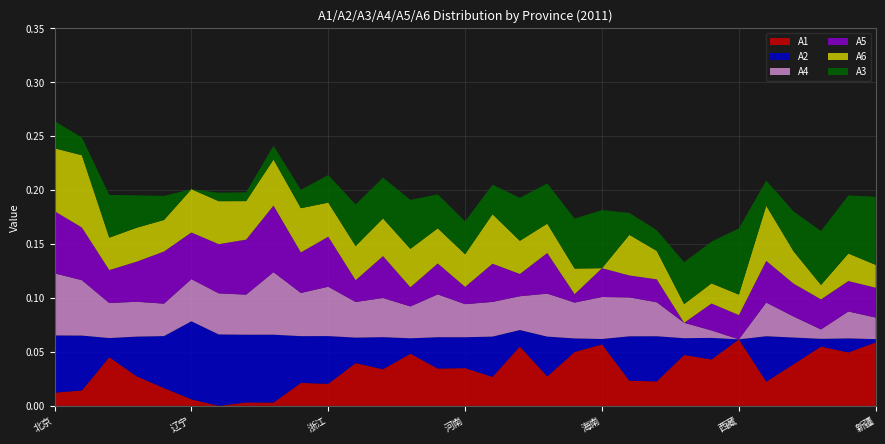

Reading right to left, what are all the values shown in this chart?

A1: 0.1	0.0	0.1	0.0	0.0	0.1	0.0	0.0	0.0	0.0	0.1	0.0	0.0	0.1	0.0	0.0	0.0	0.0	0.0	0.0	0.0	0.0	0.0	0.0	0.0	0.0	0.0	0.0	0.0	0.0	0.0
A2: 0.0	0.0	0.0	0.0	0.0	0.0	0.0	0.0	0.0	0.0	0.0	0.0	0.0	0.0	0.0	0.0	0.0	0.0	0.0	0.0	0.0	0.0	0.1	0.1	0.1	0.1	0.0	0.0	0.0	0.1	0.1
A3: 0.1	0.1	0.1	0.0	0.0	0.1	0.0	0.0	0.0	0.0	0.1	0.0	0.0	0.0	0.0	0.0	0.0	0.0	0.0	0.0	0.0	0.0	0.0	0.0	0.0	0.0	0.0	0.0	0.0	0.0	0.0
A4: 0.0	0.0	0.0	0.0	0.0	0.0	0.0	0.0	0.0	0.0	0.0	0.0	0.0	0.0	0.0	0.0	0.0	0.0	0.0	0.0	0.0	0.0	0.1	0.0	0.0	0.0	0.0	0.0	0.0	0.1	0.1
A5: 0.0	0.0	0.0	0.0	0.0	0.0	0.0	0.0	0.0	0.0	0.0	0.0	0.0	0.0	0.0	0.0	0.0	0.0	0.0	0.0	0.0	0.0	0.1	0.1	0.0	0.0	0.0	0.0	0.0	0.0	0.1
A6: 0.0	0.0	0.0	0.0	0.1	0.0	0.0	0.0	0.0	0.0	0.0	0.0	0.0	0.0	0.0	0.0	0.0	0.0	0.0	0.0	0.0	0.0	0.0	0.0	0.0	0.0	0.0	0.0	0.0	0.1	0.1